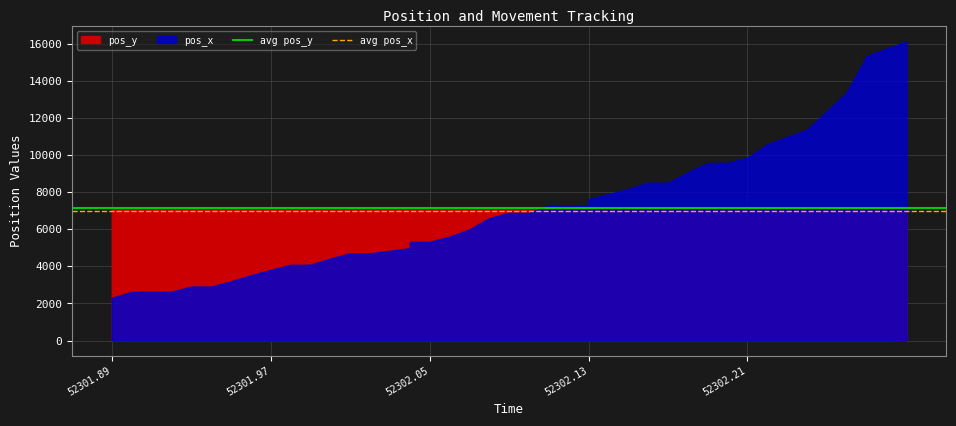

Does the chart have visible grid lines?

Yes